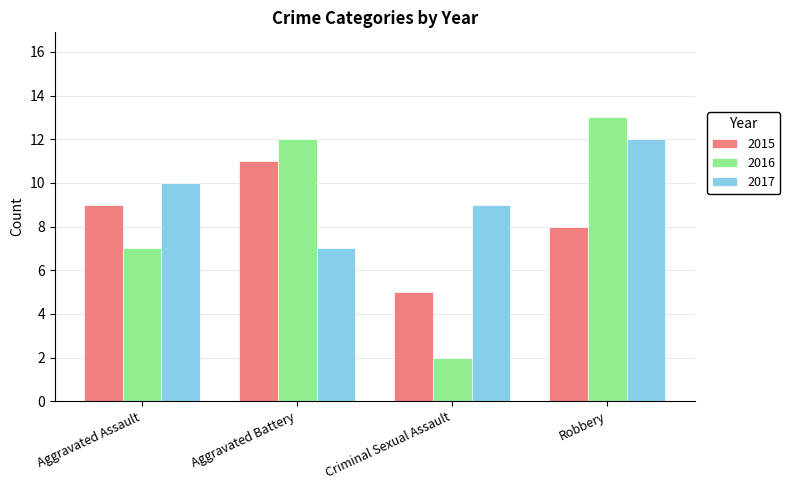

How many groups of bars are there?

4